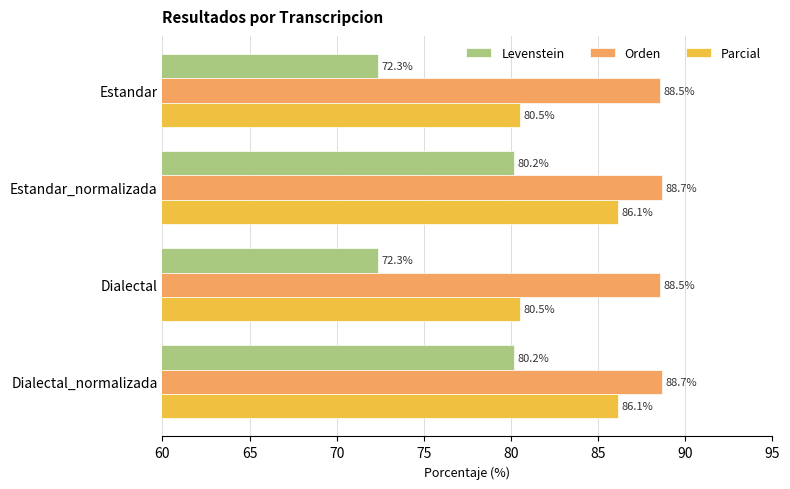

Between Estandar and Dialectal_normalizada, which series saw the biggest shift?

Levenstein